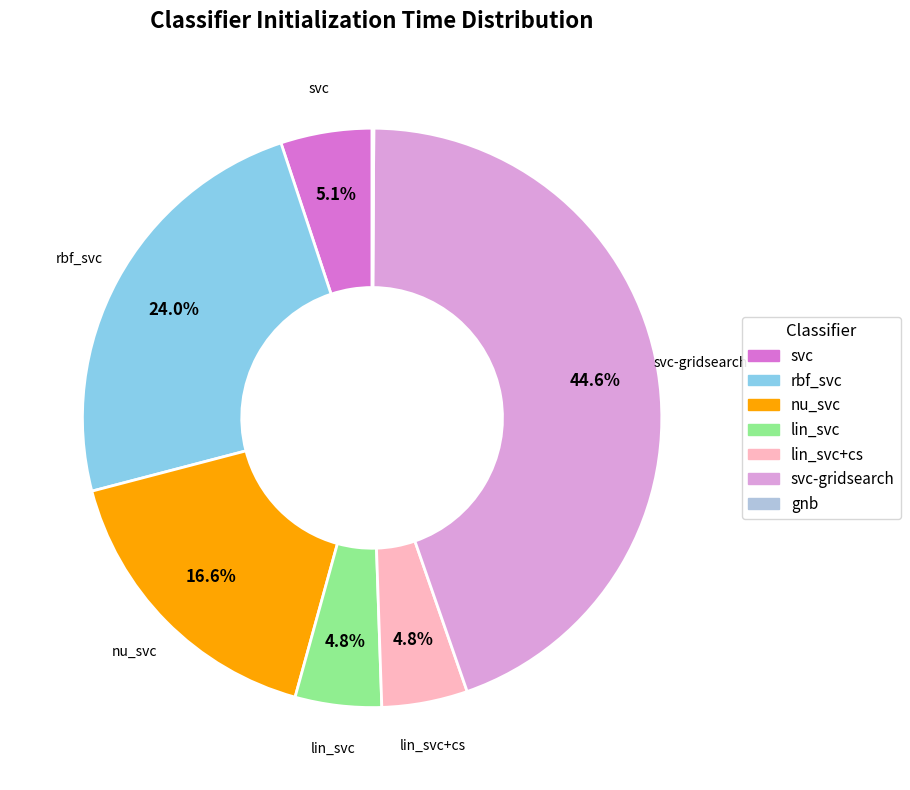

What is the largest slice in the pie chart?

svc-gridsearch